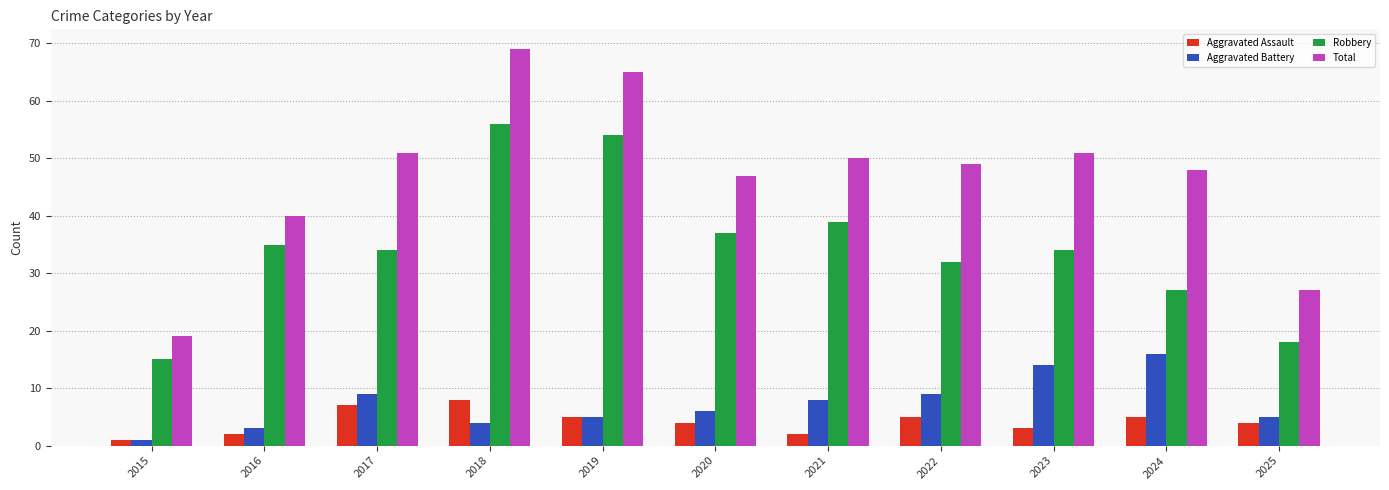

What is the difference between the maximum and minimum values in the Robbery series?

41